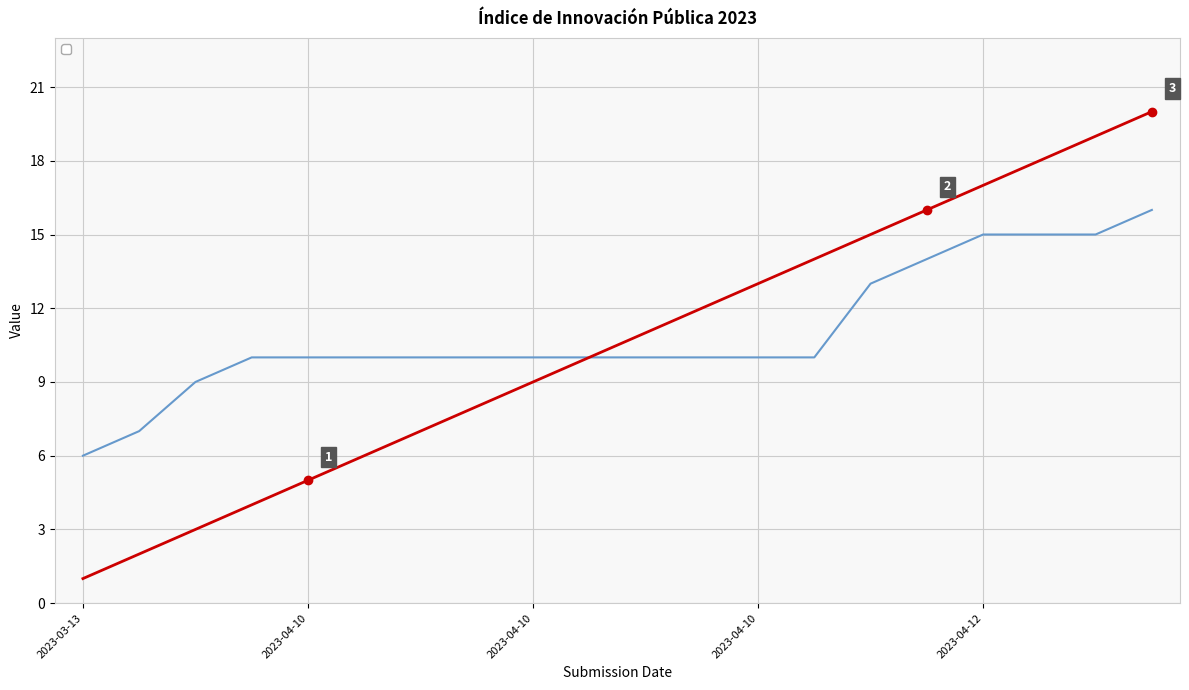

At 2023-04-12, list the series in order from smallest to largest.

_submission__id, _index